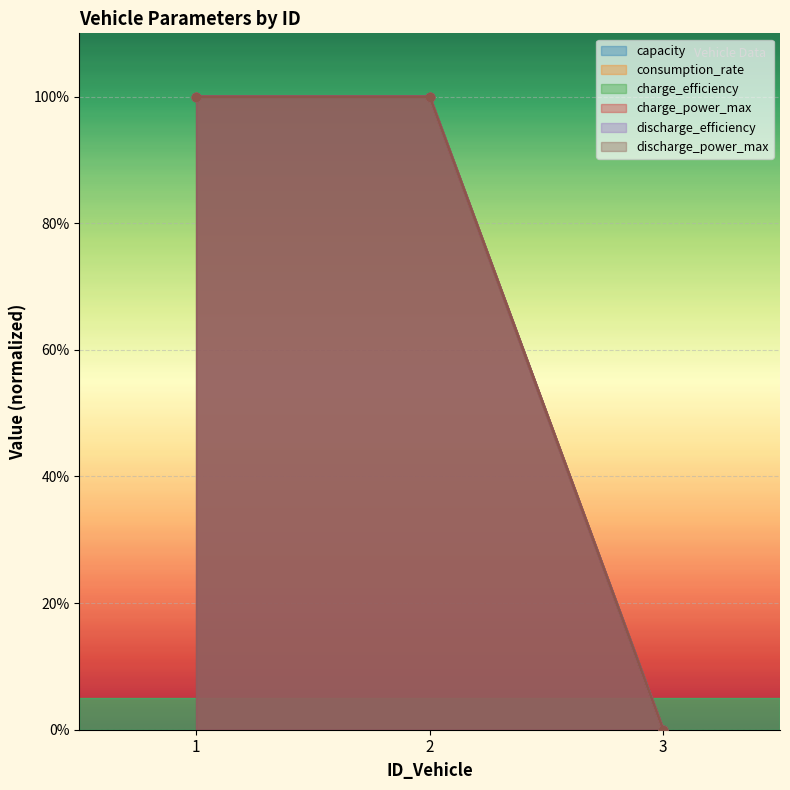

Does the chart display data point markers on the line(s)?

Yes